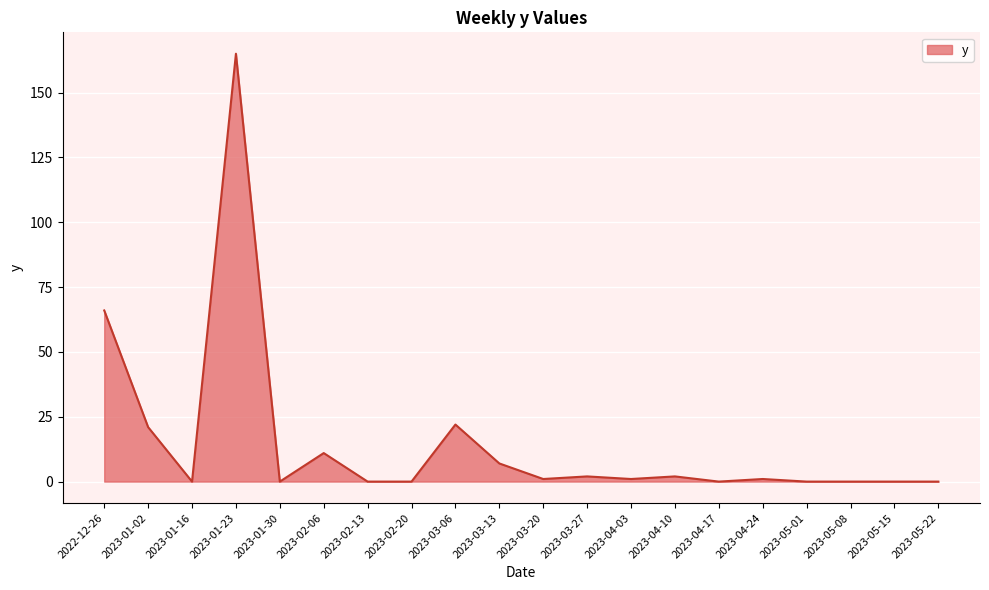

Which has a higher value, 2023-03-06 or 2023-01-30?

2023-03-06